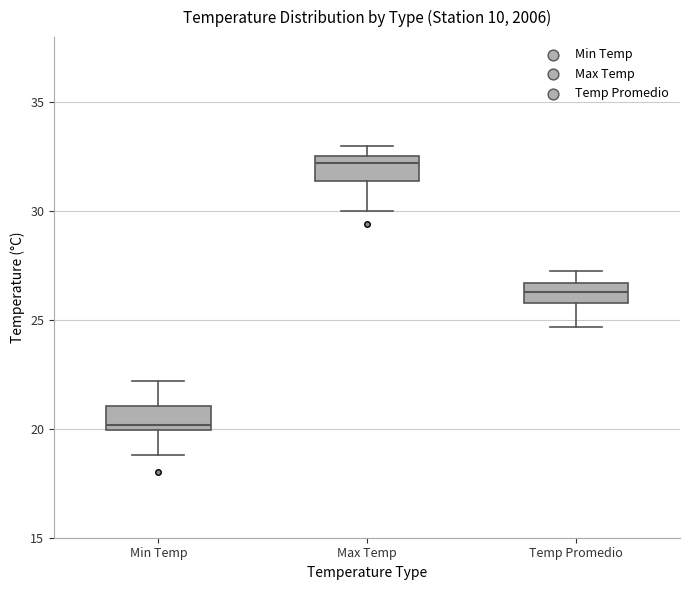

Reading left to right, read every box against the y-axis: the position of its median line, the range the box covers, and the ends of its whiskers. The values are not printed on the chart, so give them approximately, as read against the axis.

Min Temp: median 20.0 (just above the box's lower edge), box 20.0 to 21.0, whiskers 19.0 to 22.0
Max Temp: median 32.0, box 31.5 to 32.5, whiskers 30.0 to 33.0
Temp Promedio: median 26.5 (inside the box), box 26.0 to 26.5, whiskers 24.5 to 27.5